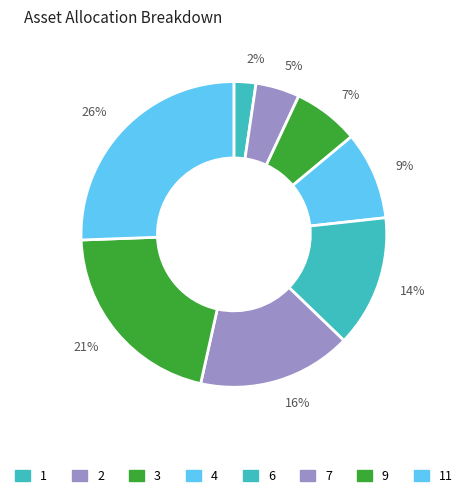

To the nearest percent, what portion does 14% represent?

14%